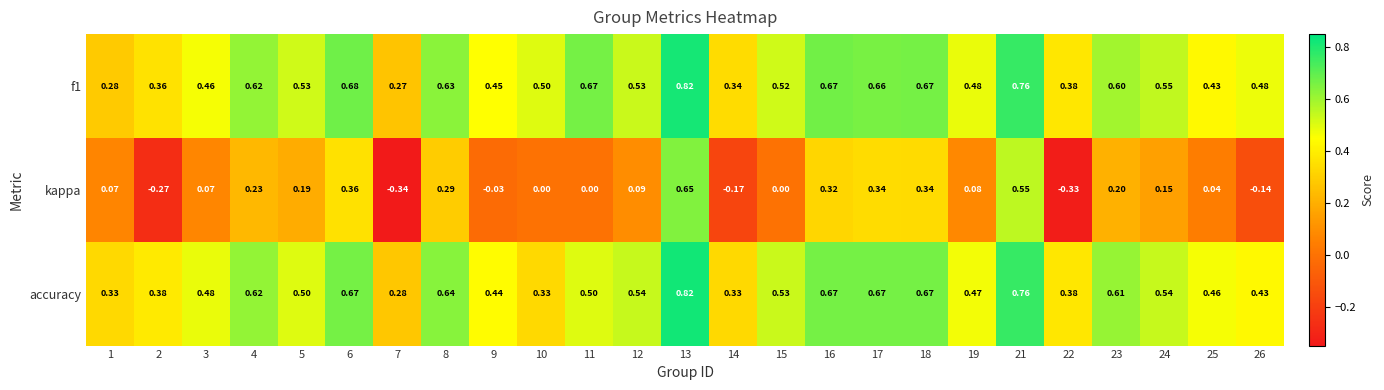

Which series has the widest spread of values?

kappa